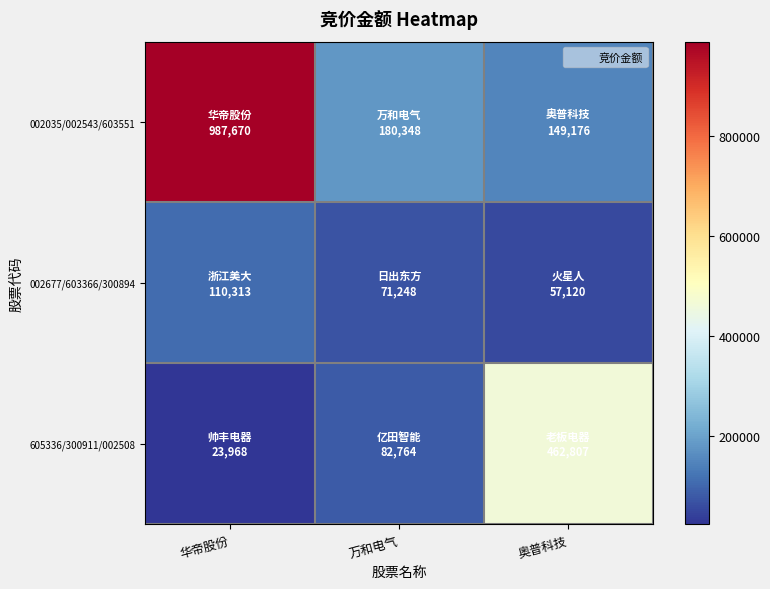

At 万和电气, list the series in order from largest to smallest.

002035/002543/603551, 605336/300911/002508, 002677/603366/300894